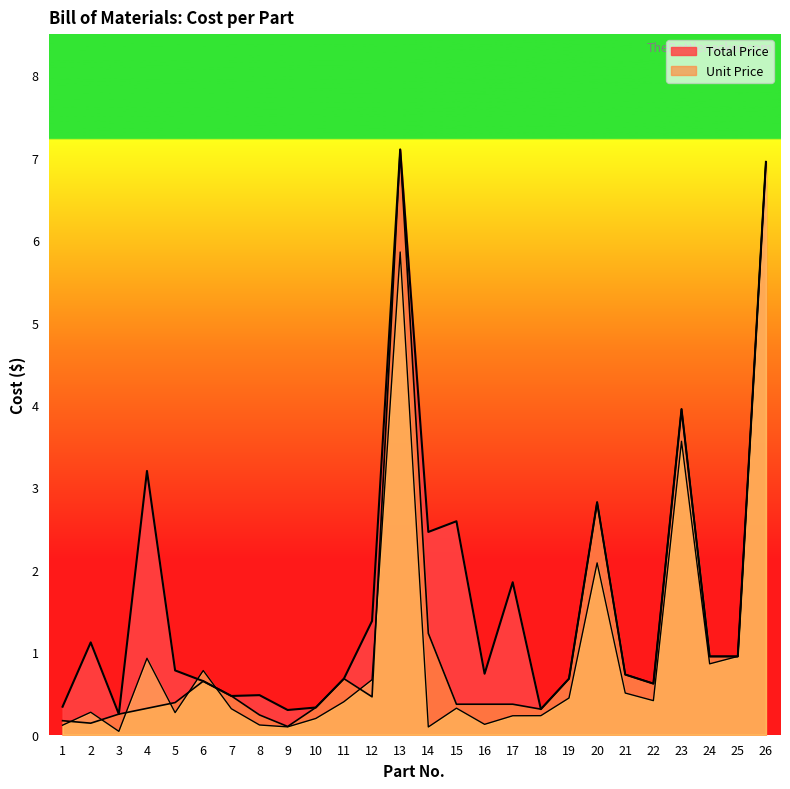

At which category does Unit Price reach its first local peak?

6